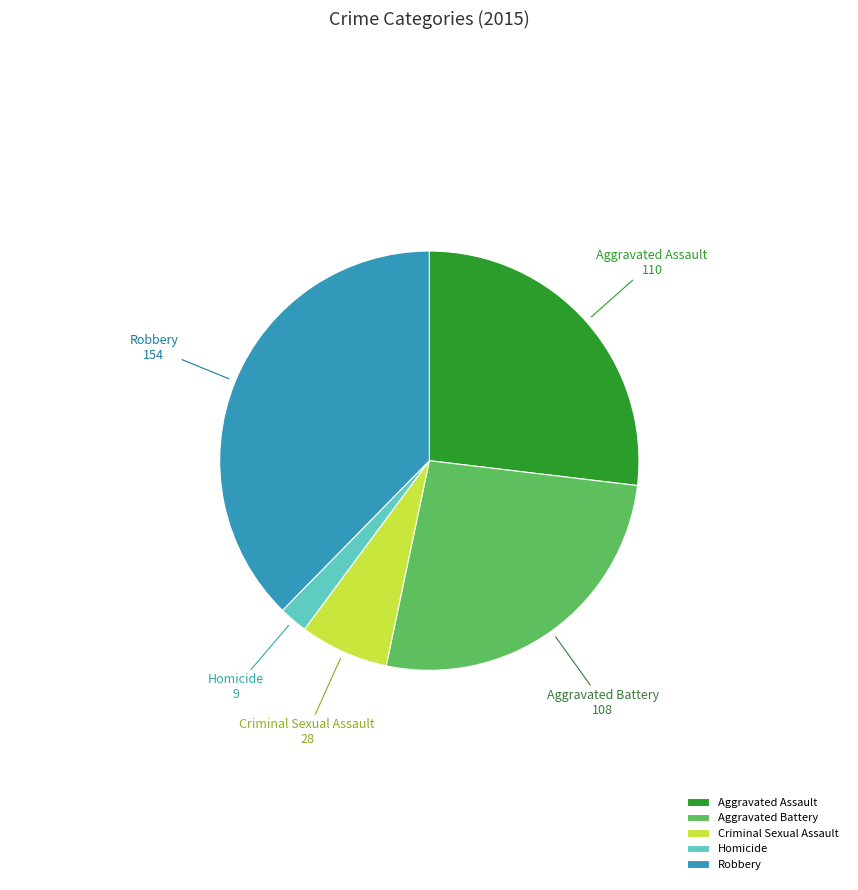

Does any single category account for the majority?

No